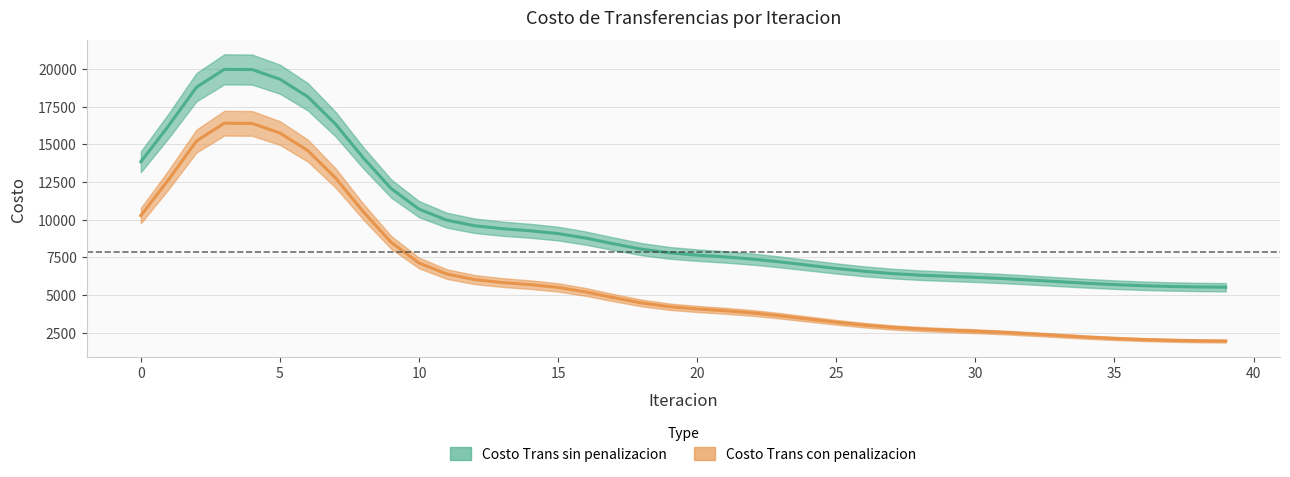

What is the average value of the Costo Trans sin penalizacion series?

9657.4